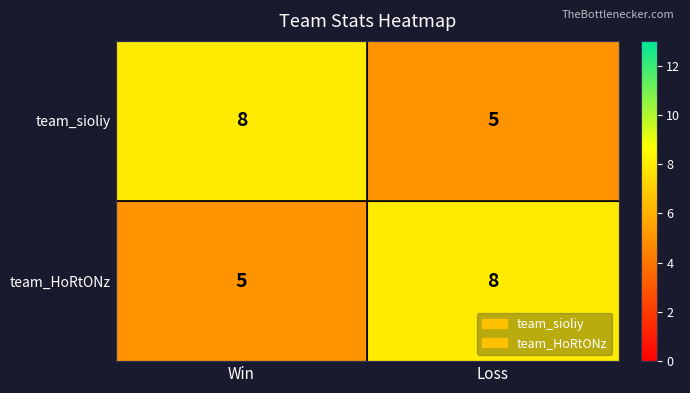

What is the total value across all series at Win?

13